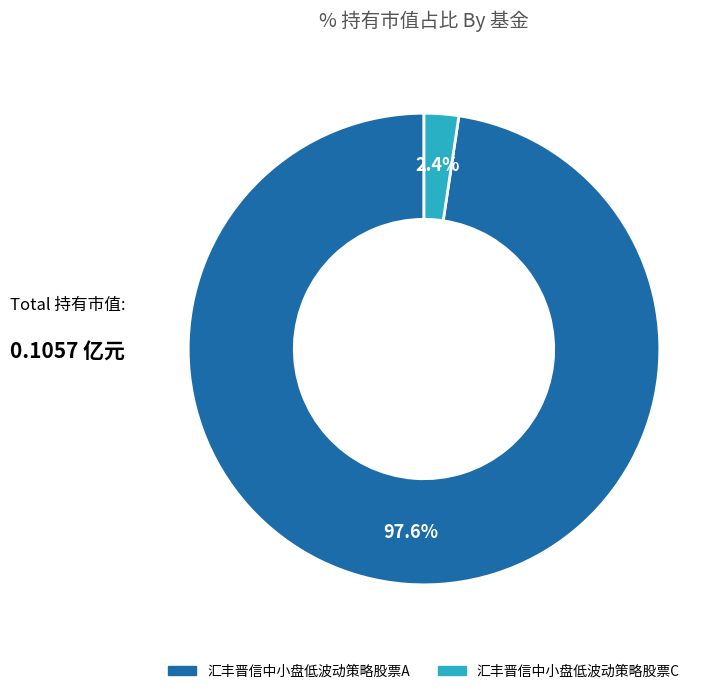

What is the largest slice in the pie chart?

汇丰晋信中小盘低波动策略股票A